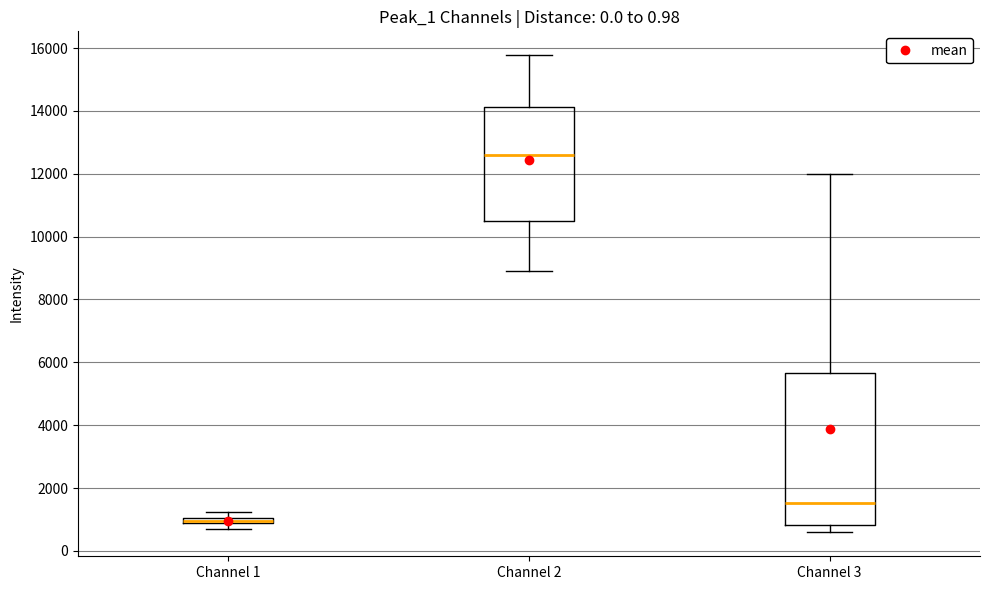

Which box is the tallest, from its lower edge to its upper edge?

Channel 3